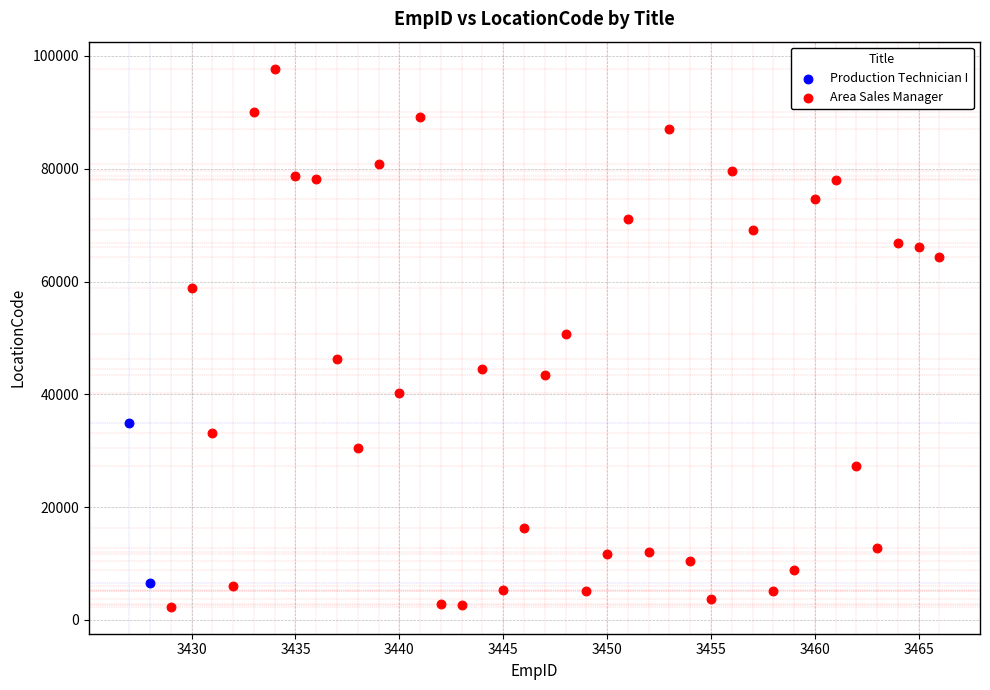

What are all the series names shown in the legend?

Production Technician I, Area Sales Manager